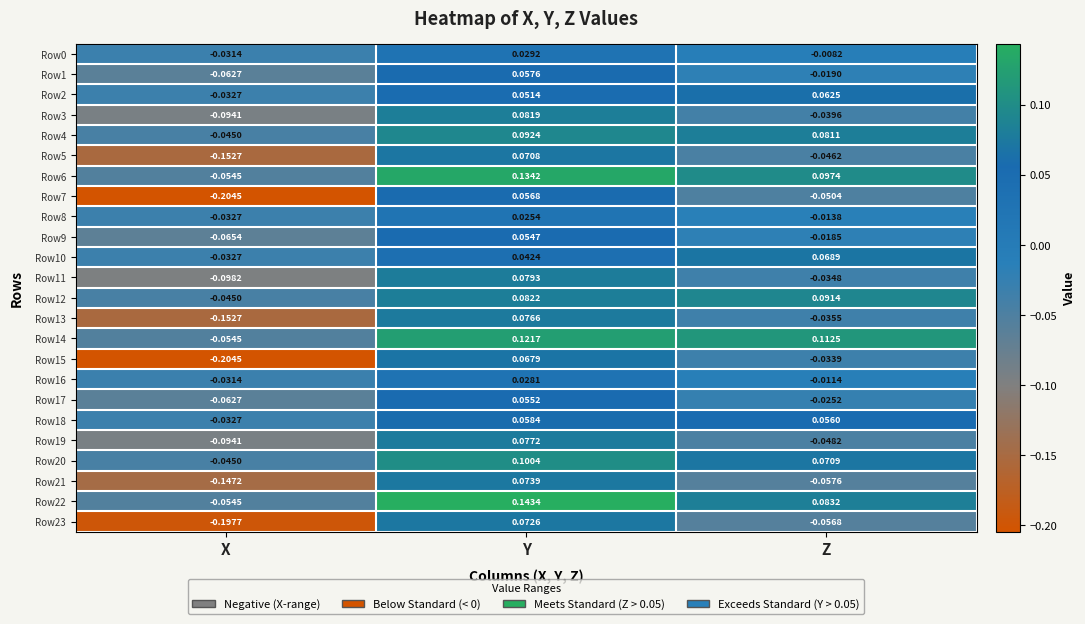

At which category is the sum across all series the highest?

Y